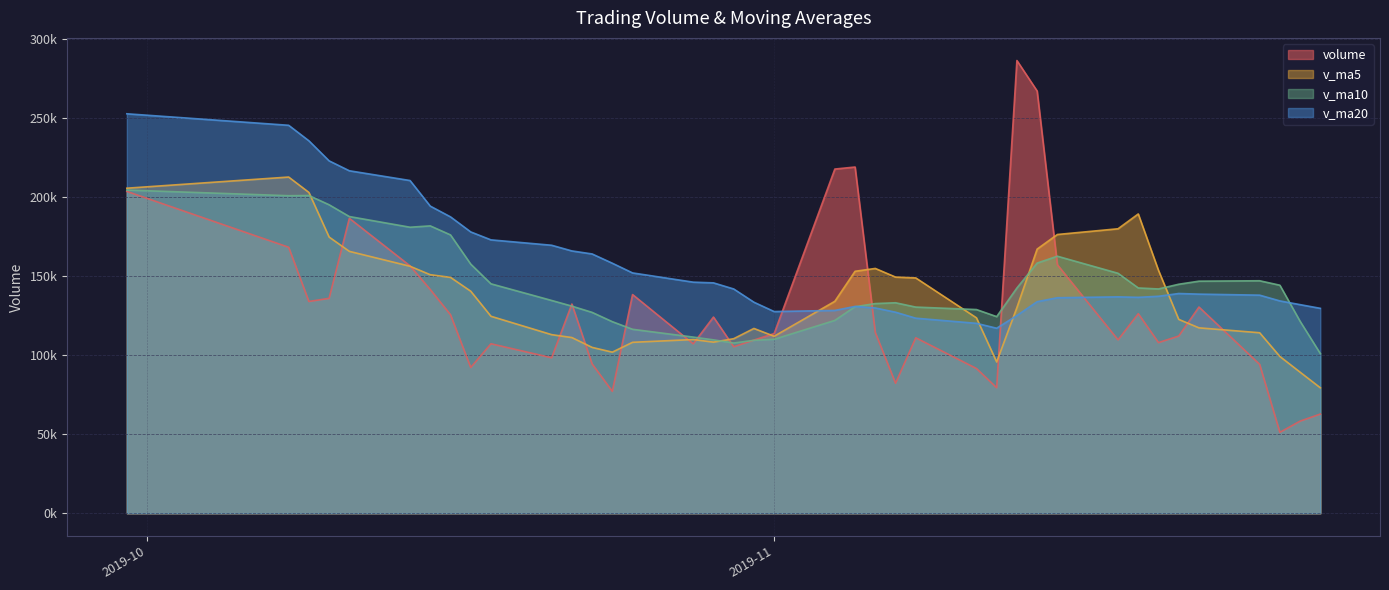

Is it true that v_ma5 equals 166920.0 at 2019-11-14?

True